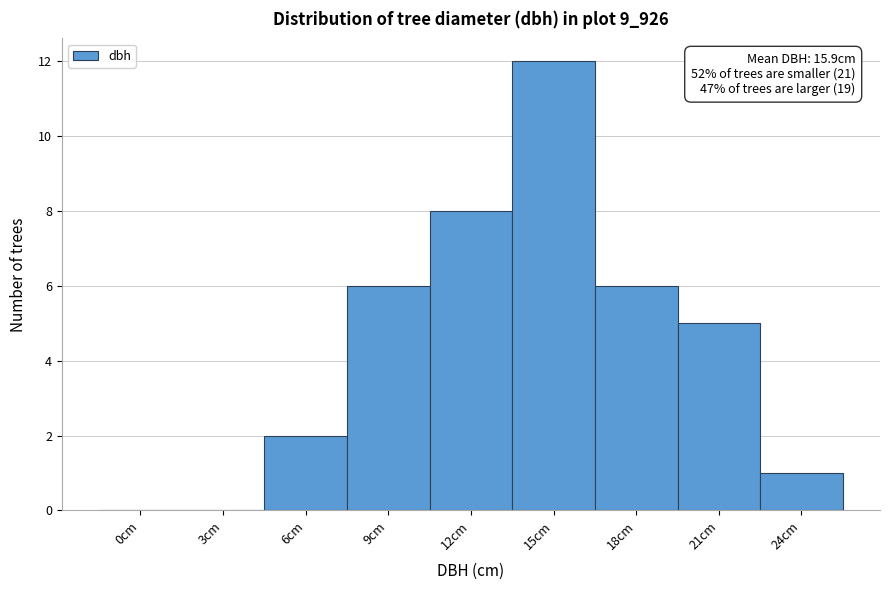

Reading left to right, list all the values displayed in this chart.

0cm=0	3cm=0	6cm=2	9cm=6	12cm=8	15cm=12	18cm=6	21cm=5	24cm=1